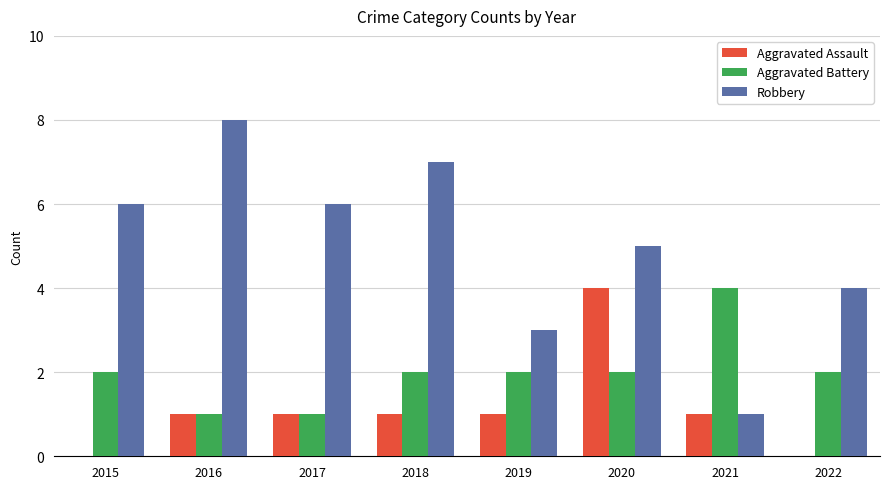

Which label corresponds to the largest value in the chart?

2016